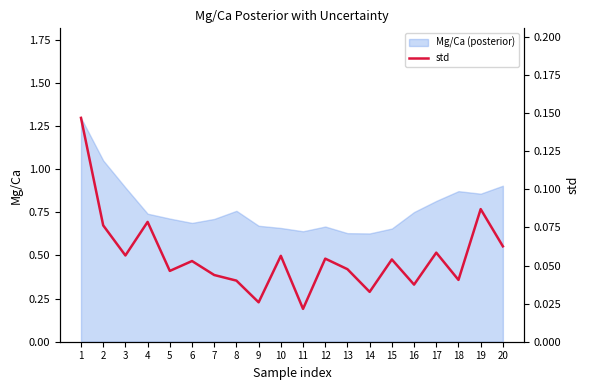

The chart shows a value of 0.0 at 11. True or false?

True